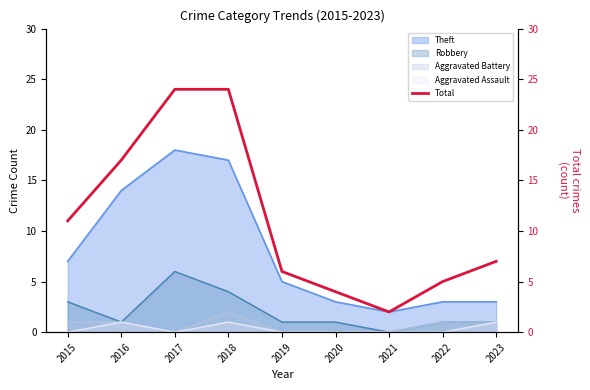

Where is the first local minimum?

2021